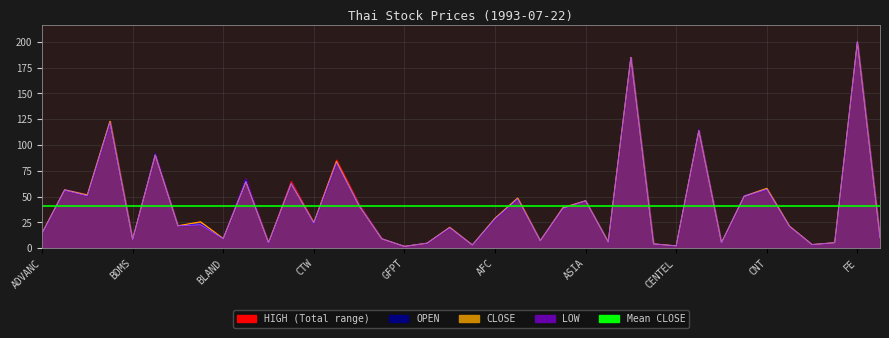

True or false: OPEN and LOW intersect in this chart.

False